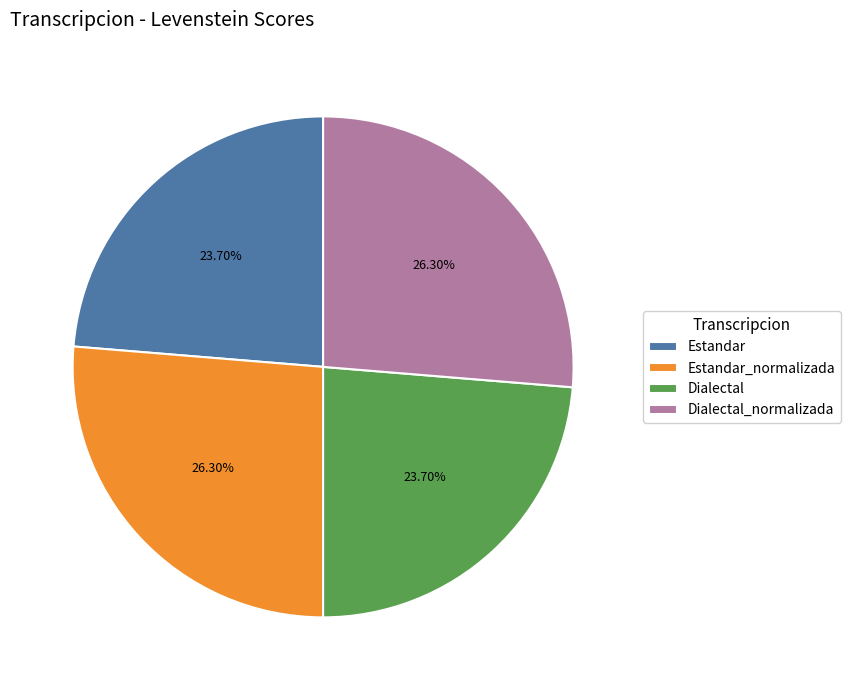

What is the ratio of the value at Estandar_normalizada to the value at Dialectal?

1.1